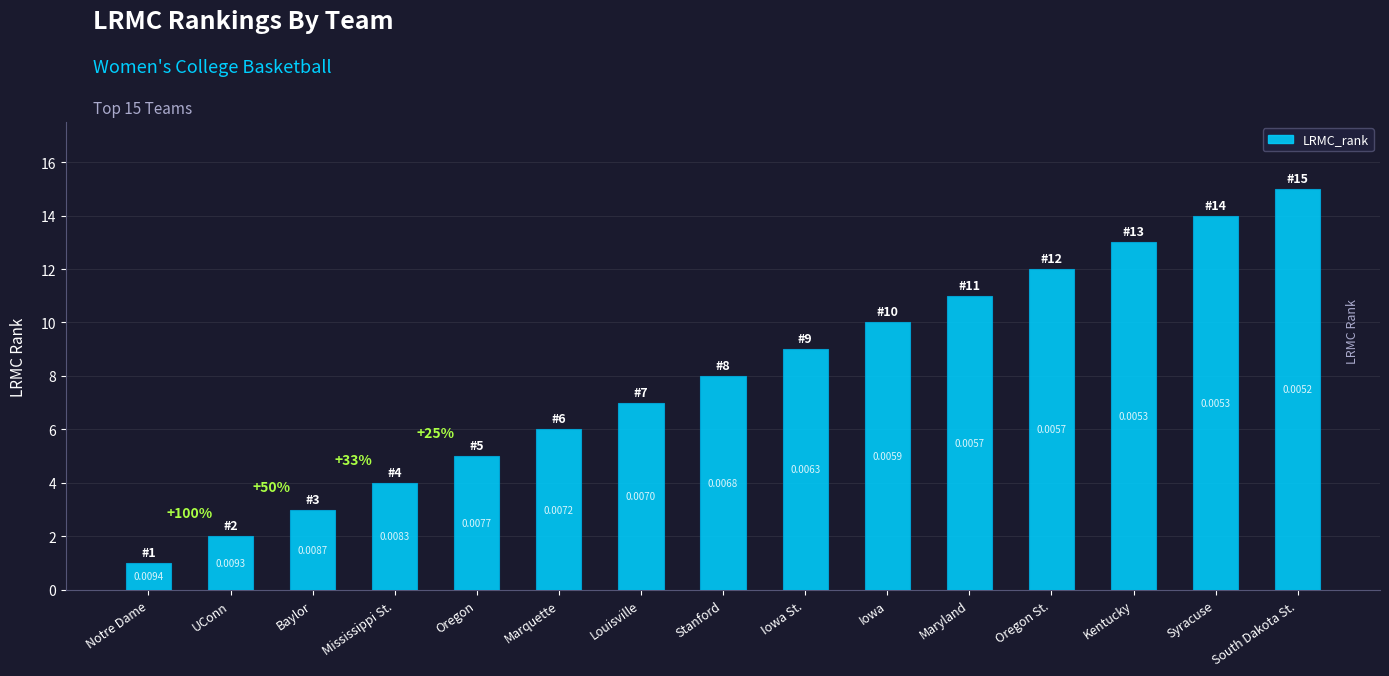

What is the difference between the maximum and minimum values?

14